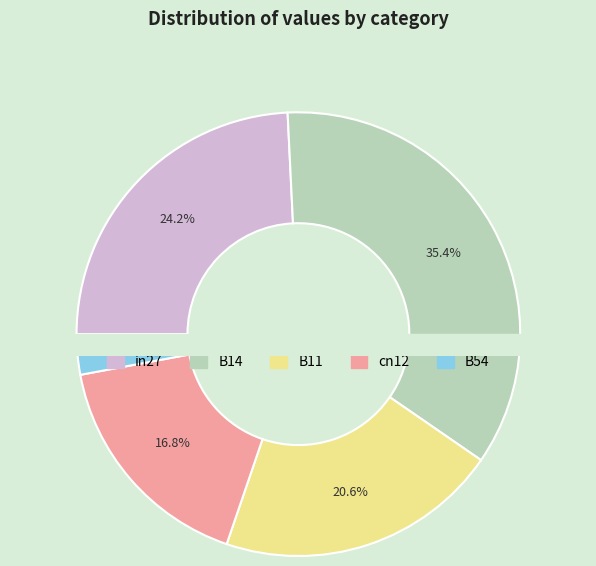

Rank the categories by value from lowest to highest.

B54, cn12, B11, in27, B14